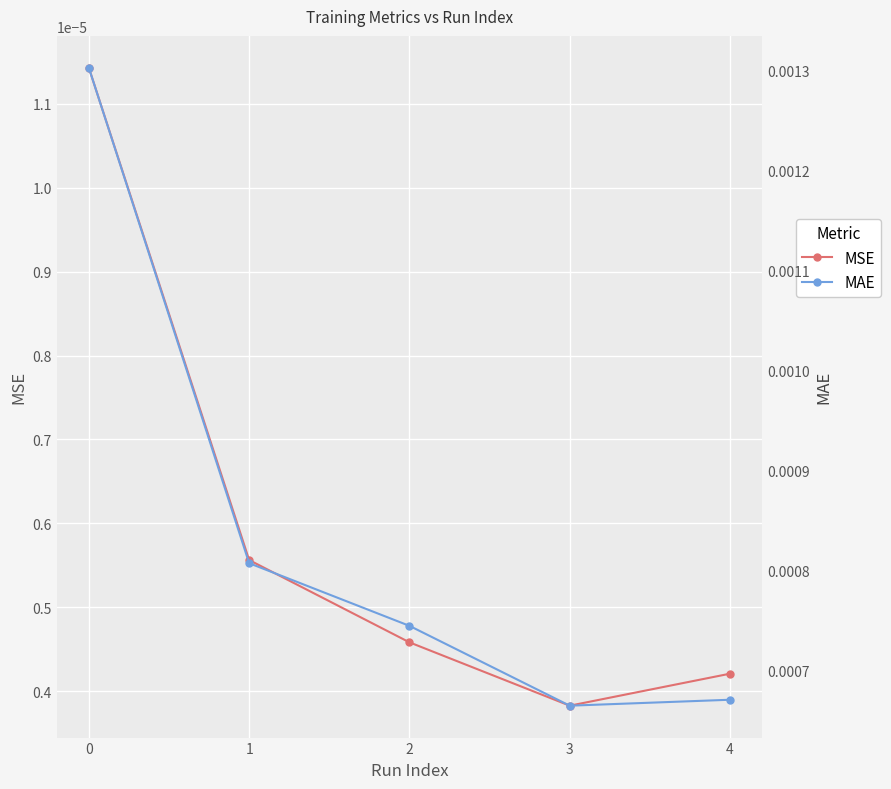

True or false: MSE and MAE intersect in this chart.

False